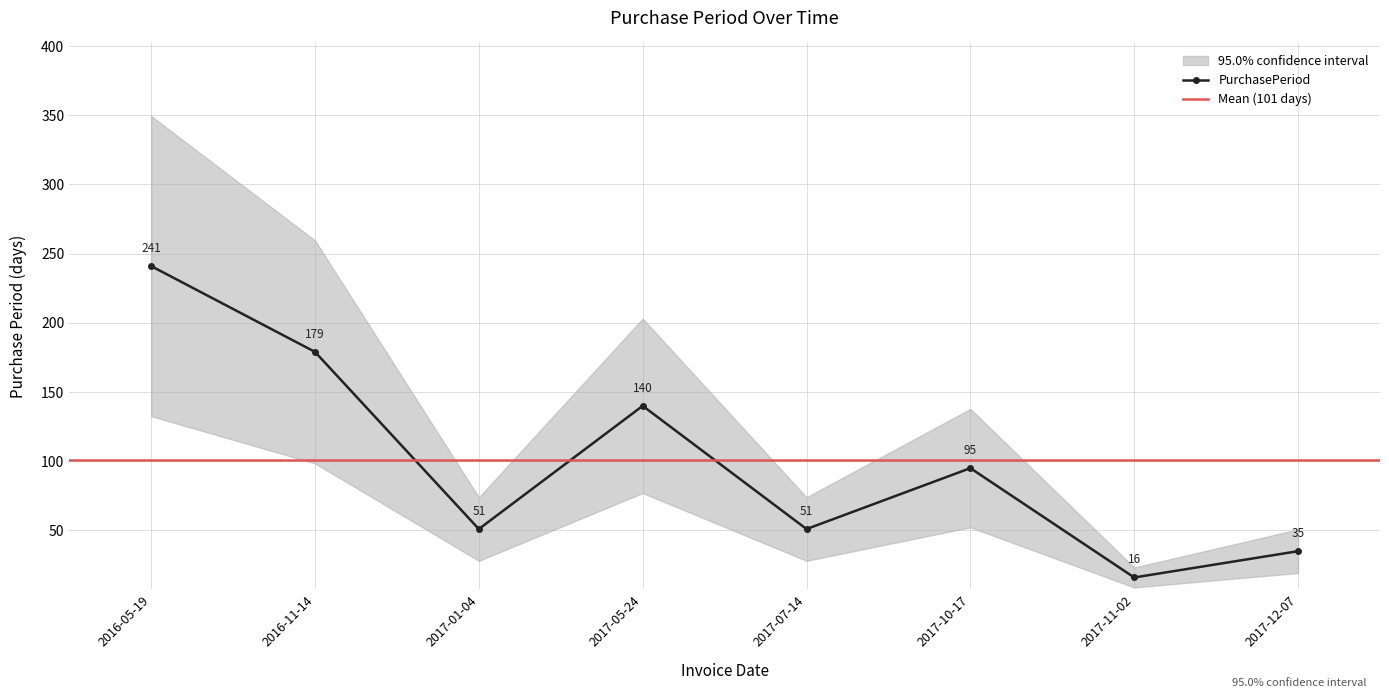

What is the difference between the values at 2016-11-14 and 2016-05-19?

62